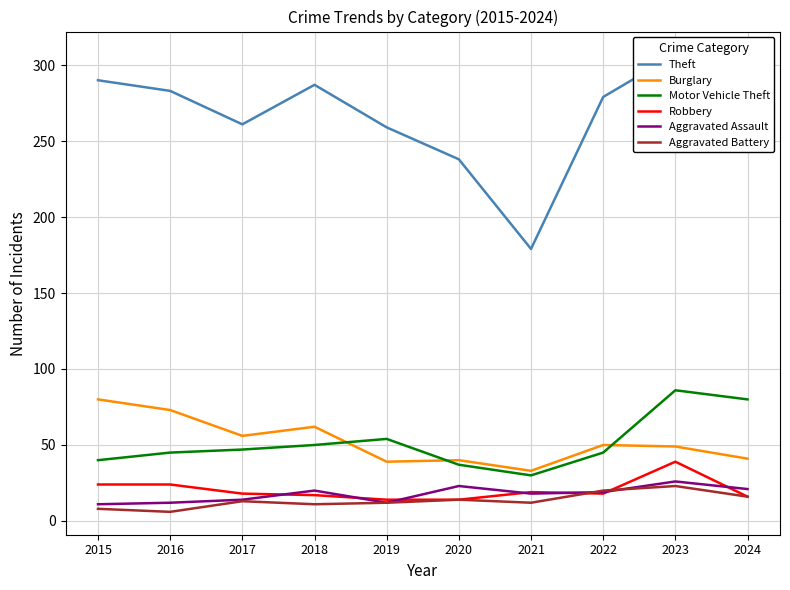

How many lines are shown in the chart?

6